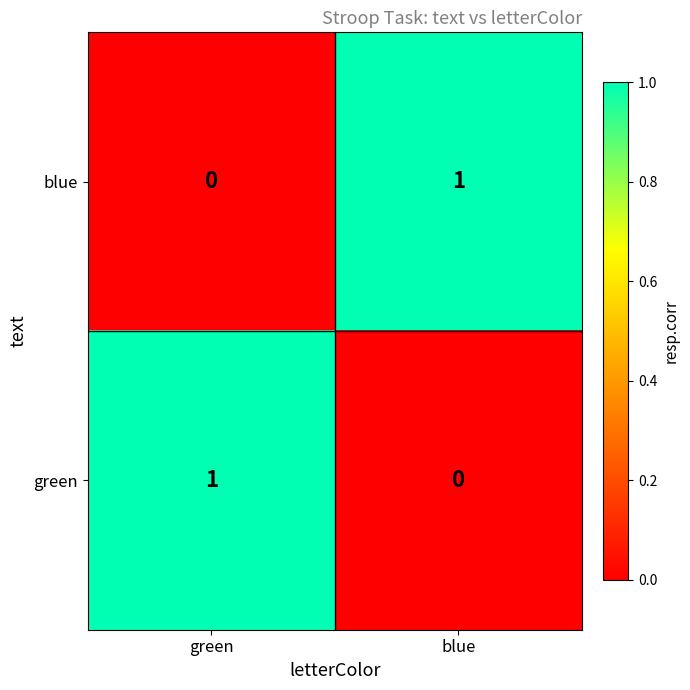

At which label does blue reach its minimum?

green